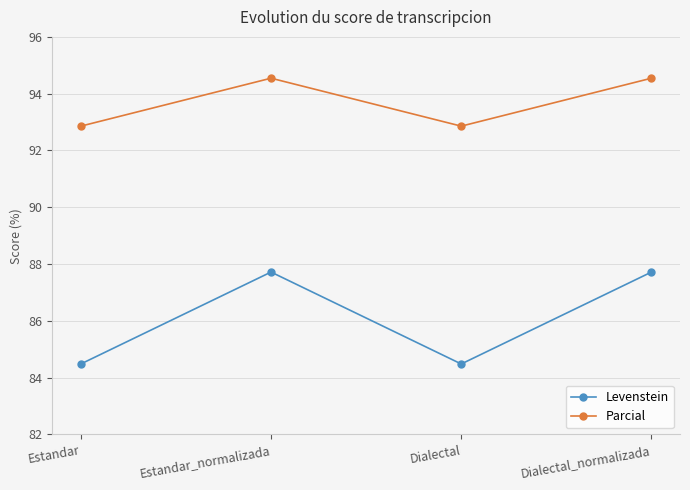

What is the lowest value of the Levenstein series?

84.5